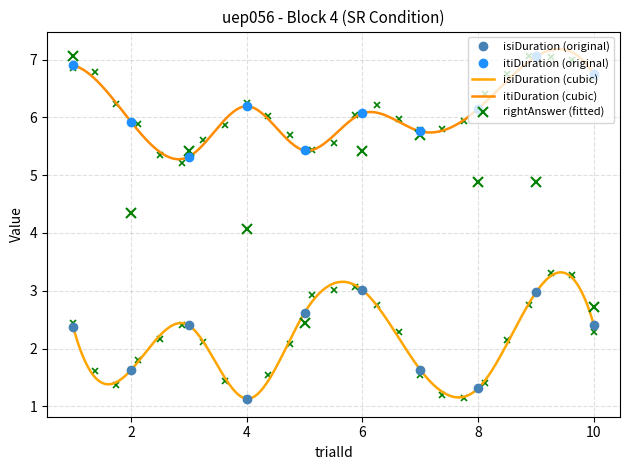

What is the sum of the isiDuration values at 10 and 5?

5.0